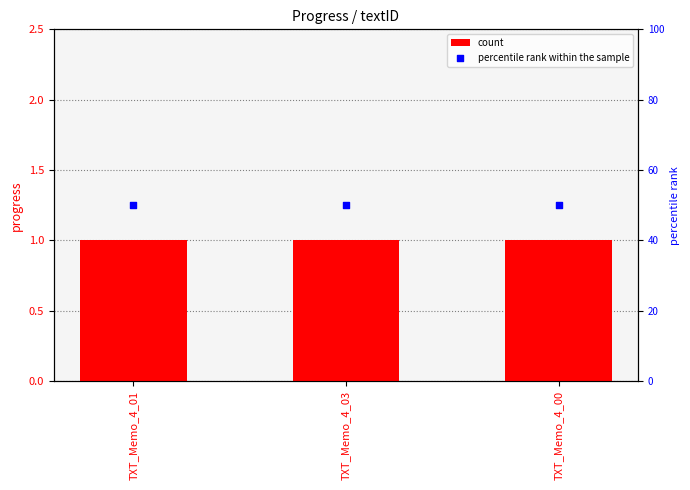

At how many categories does at least one series exceed 40?

3